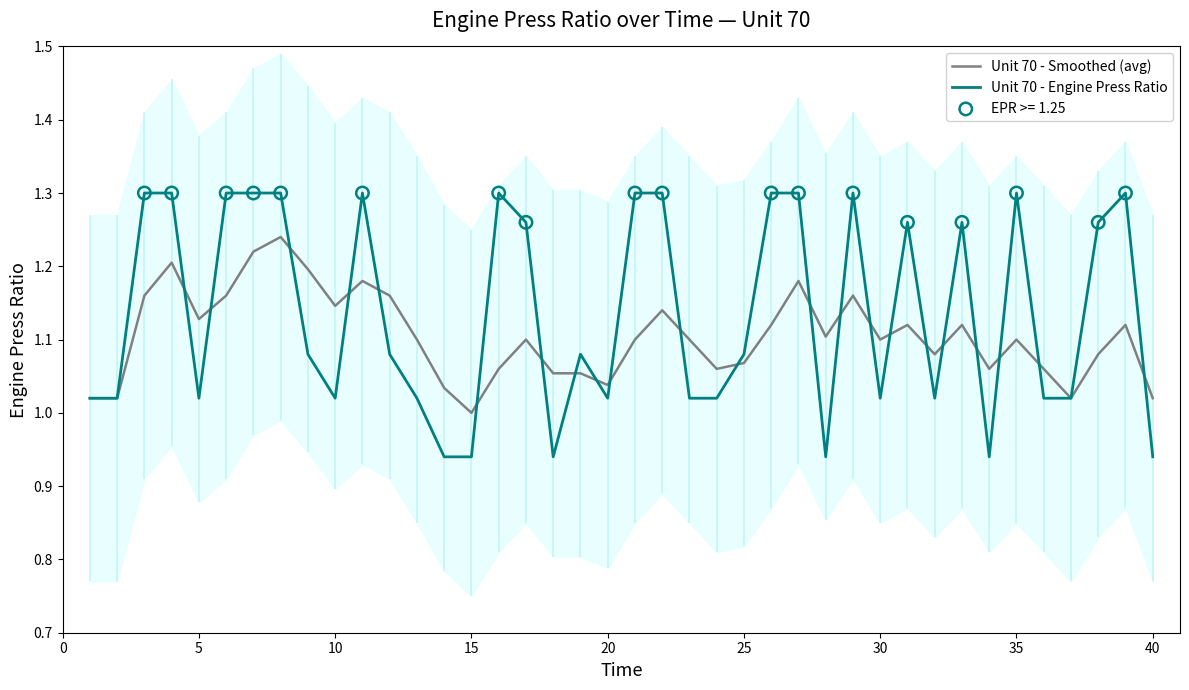

Which series has the largest total across all categories?

Unit 70 - Engine Press Ratio